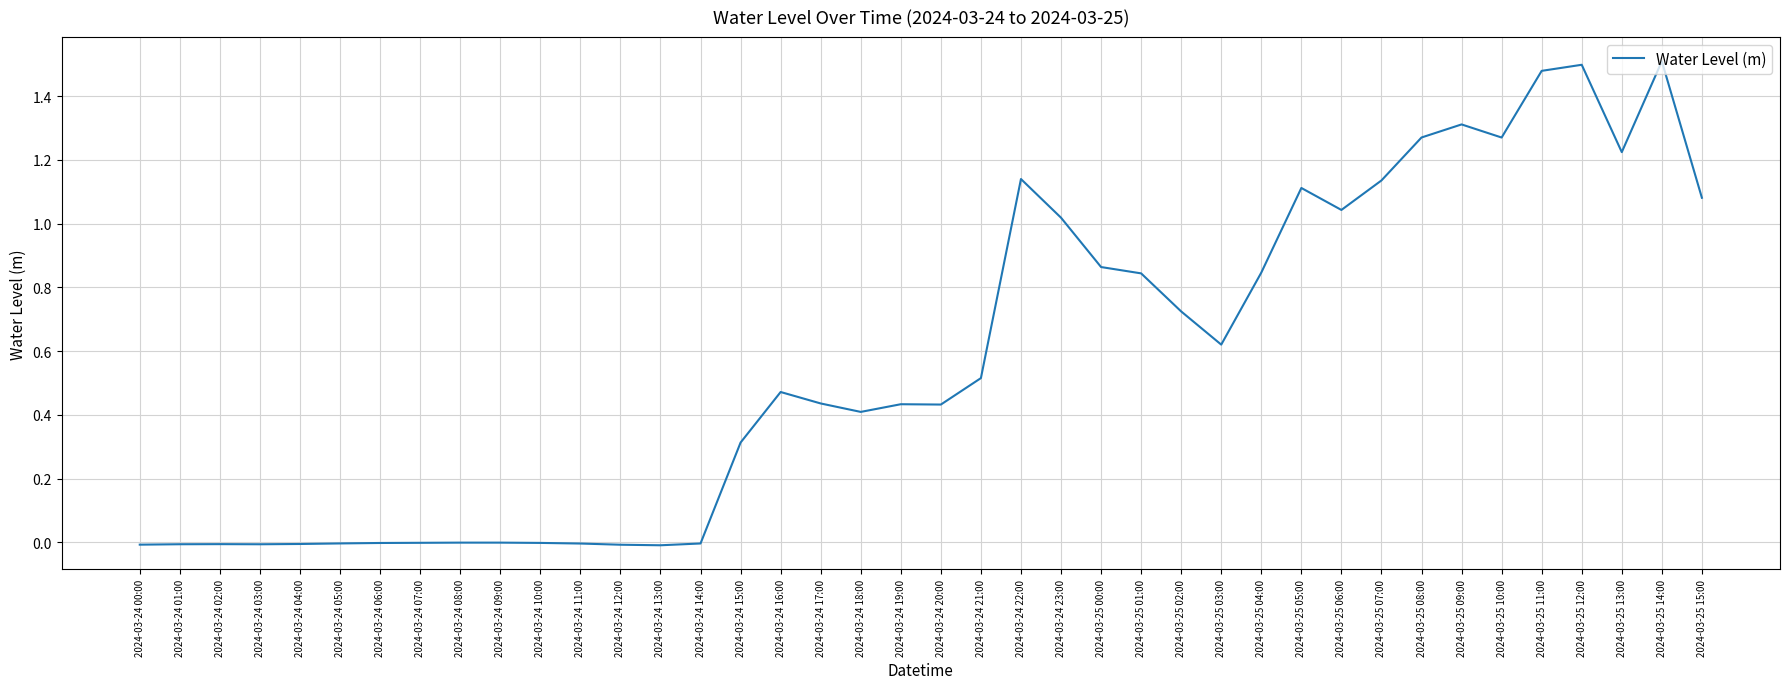

True or false: the data shows -0.0 at 2024-03-24 12:00.

True